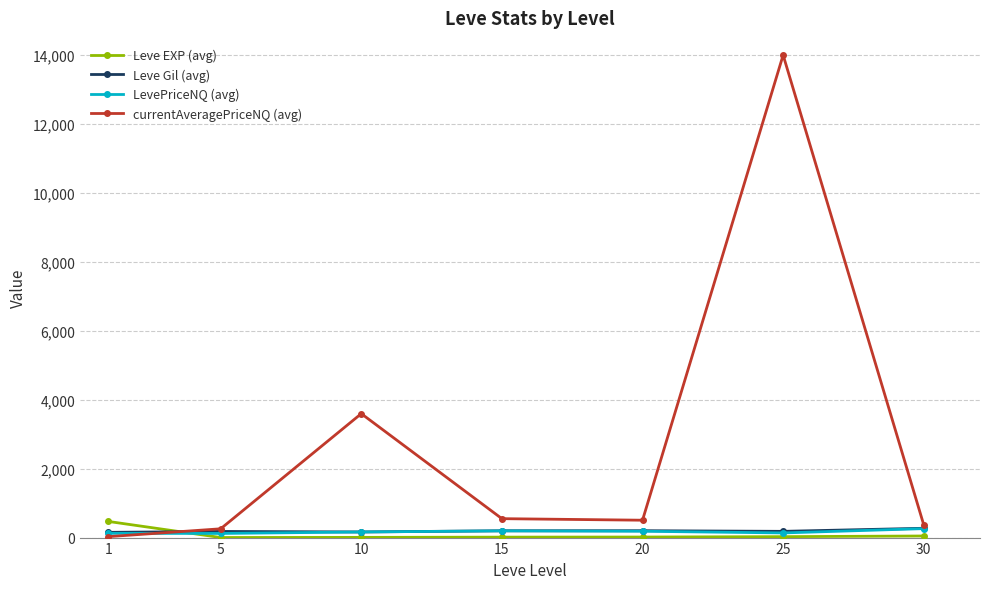

What is the value of the Leve Gil (avg) point at the 1st from the left?

152